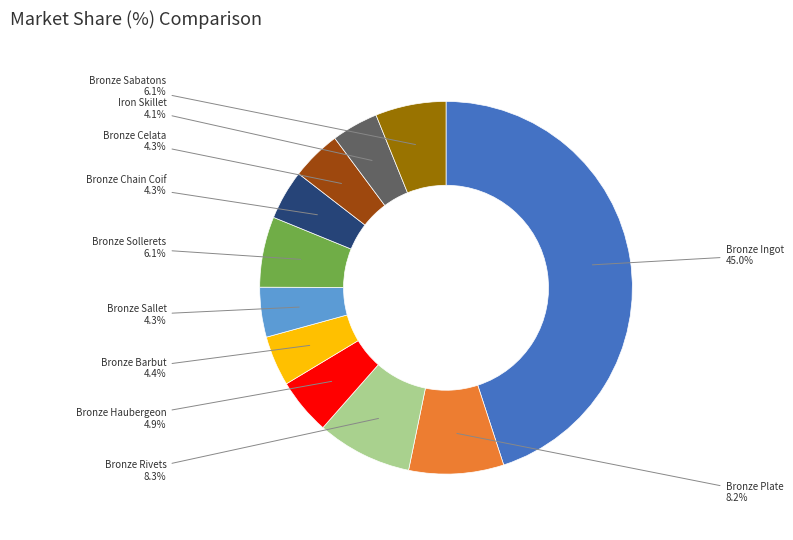

What percentage is the Bronze Plate slice, to the nearest percent?

8%